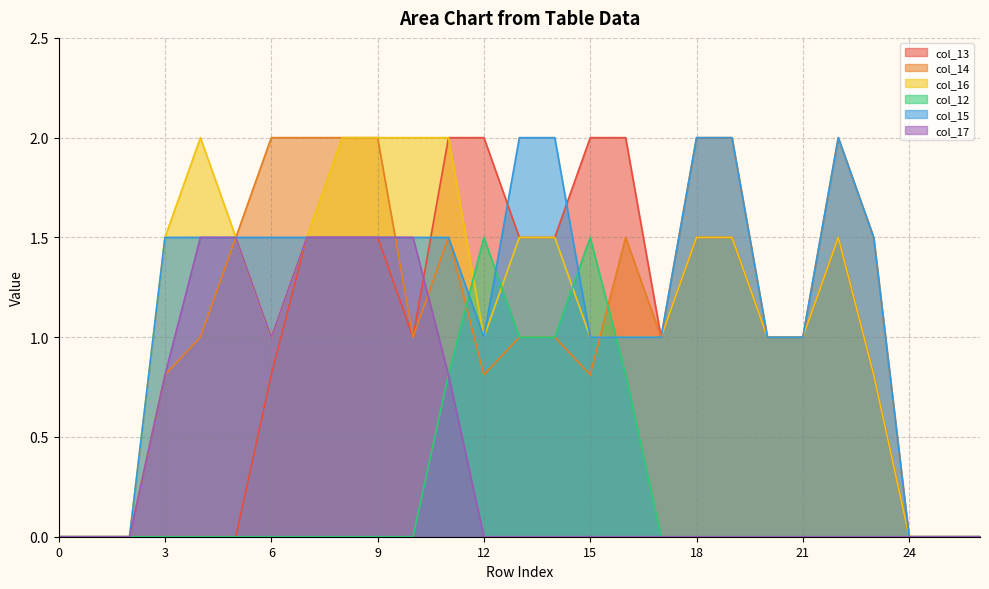

True or false: col_17 has a value of 0.0 at 16.

True